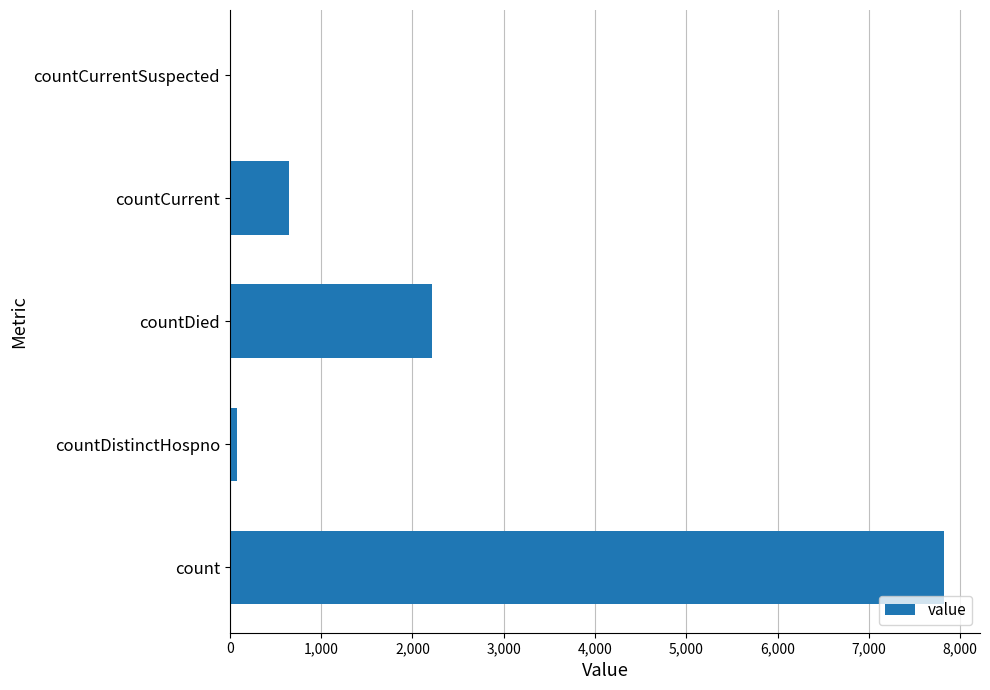

Is it true that the value at countCurrentSuspected is 0?

True